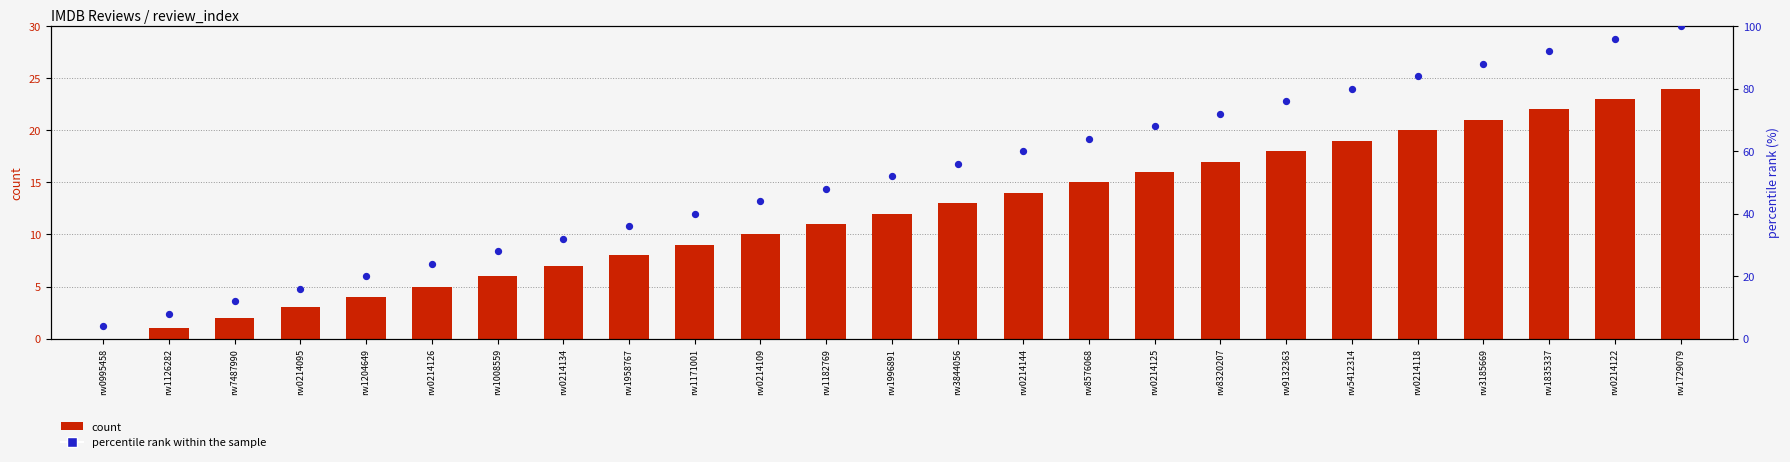

Which series has the widest spread of Y values?

percentile rank within the sample